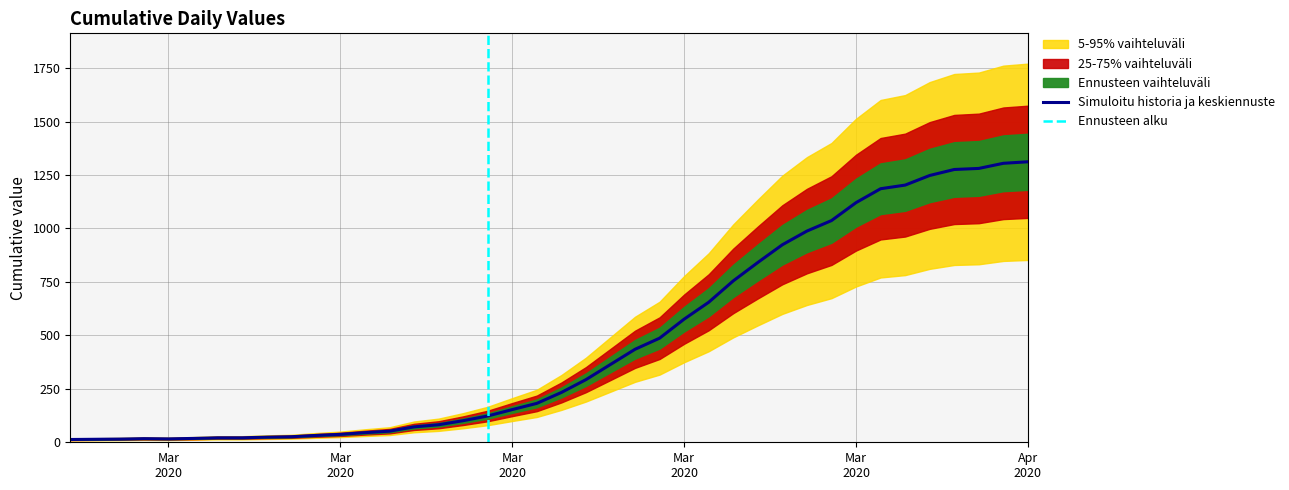

What is the greatest value displayed?

1312